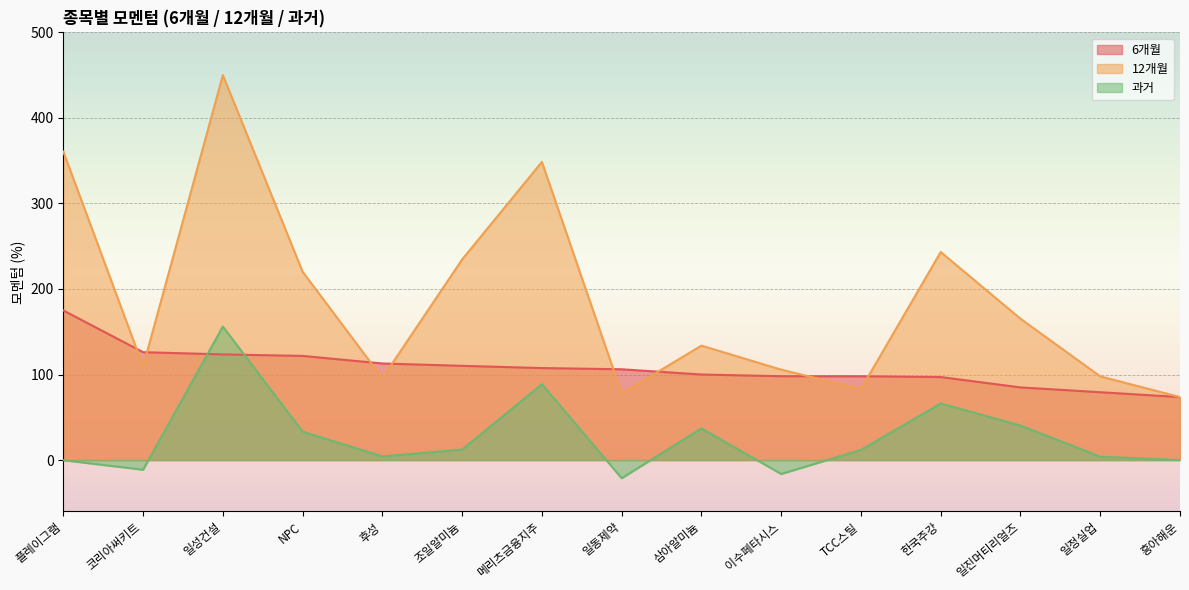

At which label does 6개월 reach its minimum?

흥아해운